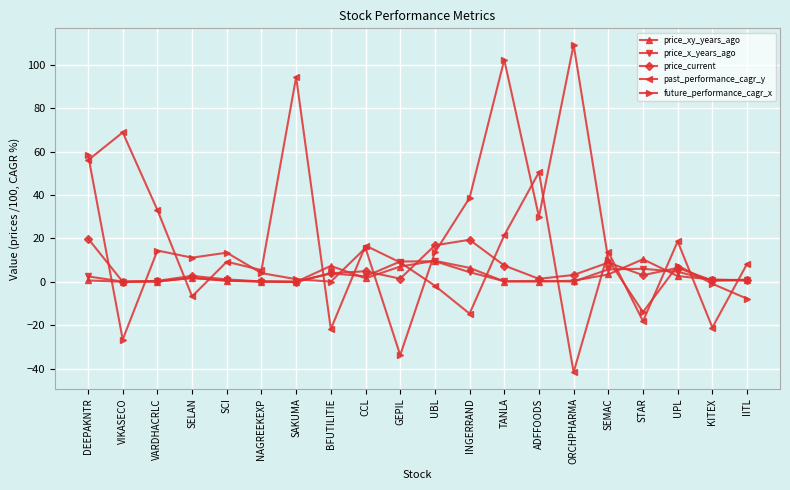

Where do past_performance_cagr_y and price_x_years_ago first cross each other?

VARDHACRLC and SELAN